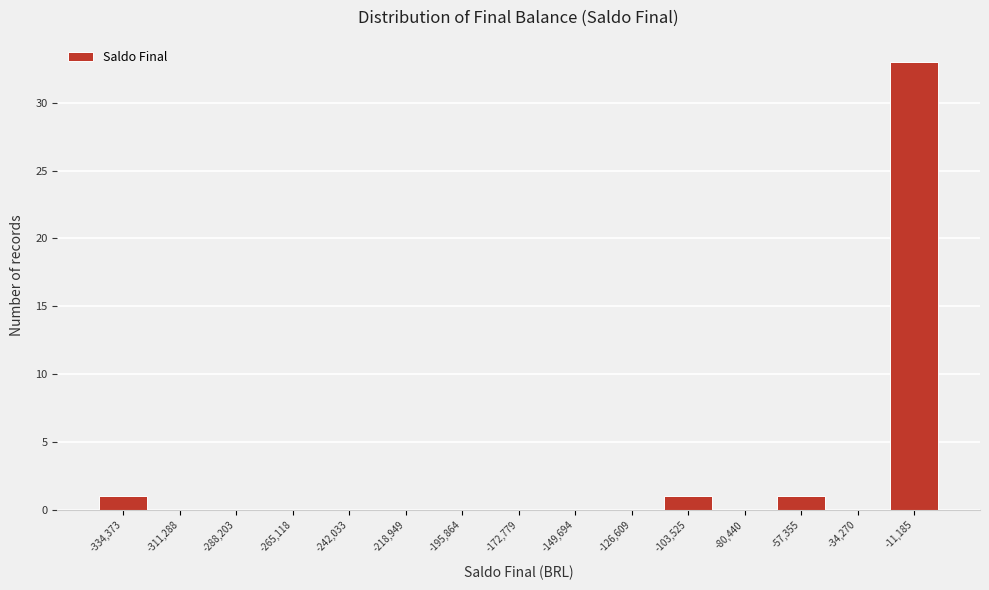

How tall is the bar that spans -345000 to -325000 on the x-axis? Neither the bar edges nor the heights are printed on the chart, so give them approximately, as read against the axes.

1